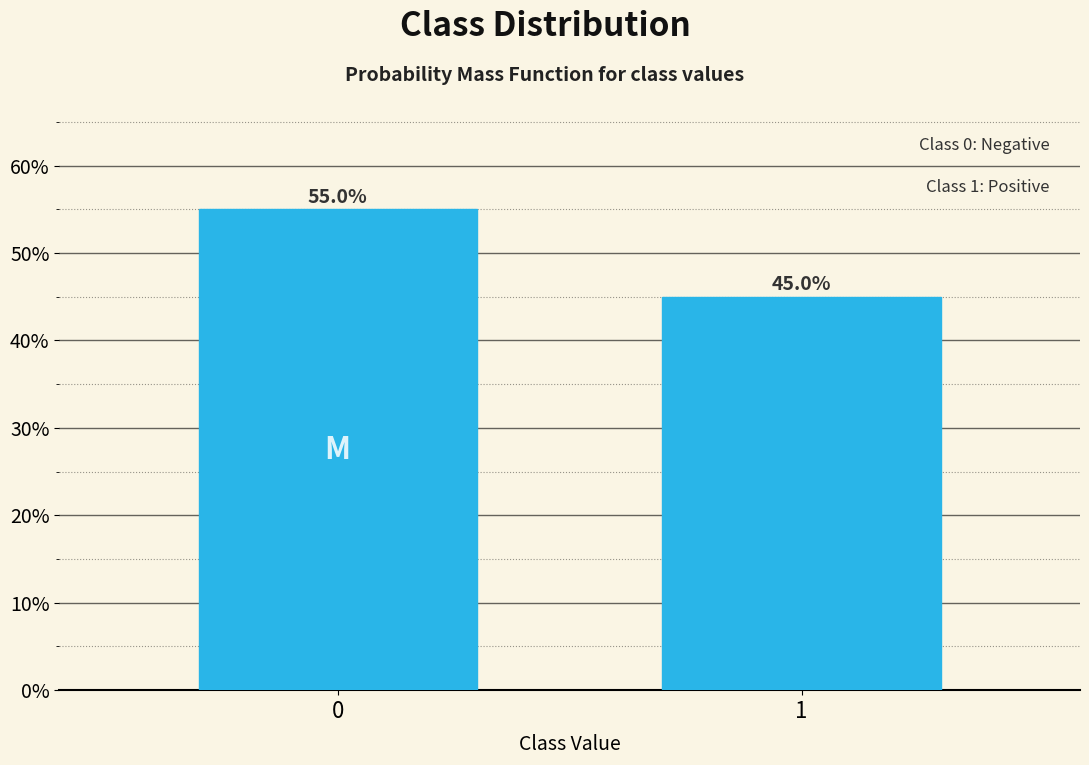

Reading left to right, extract all data points from this chart.

55.0	45.0